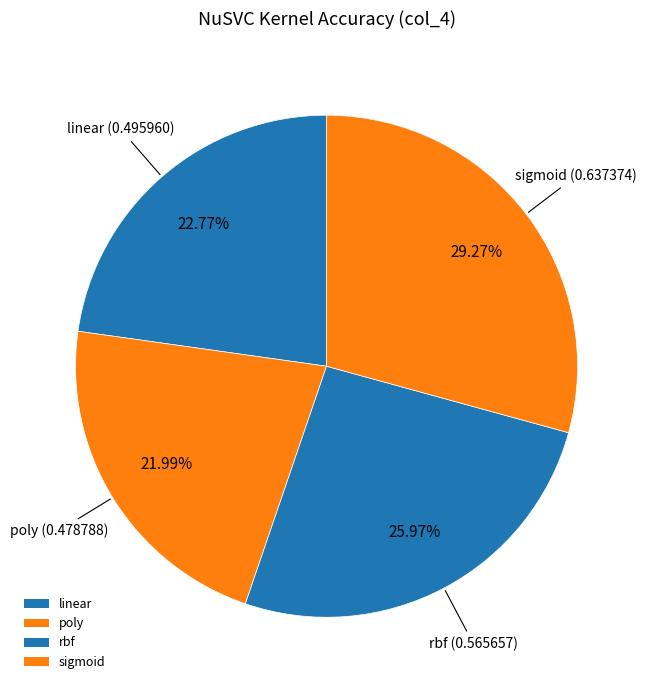

Count the number of slices in the pie.

4